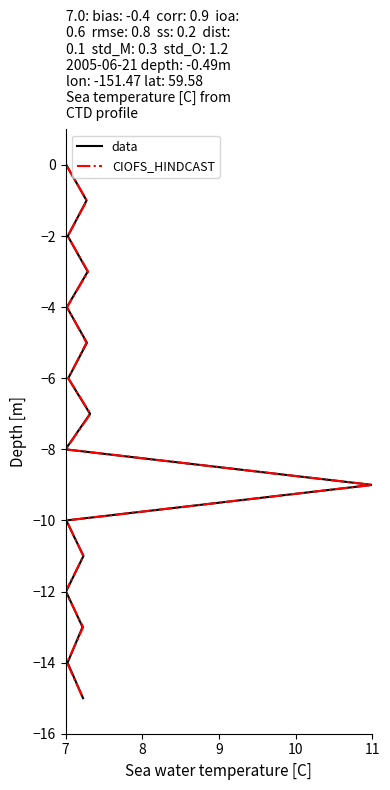

How many series are shown in this chart?

2